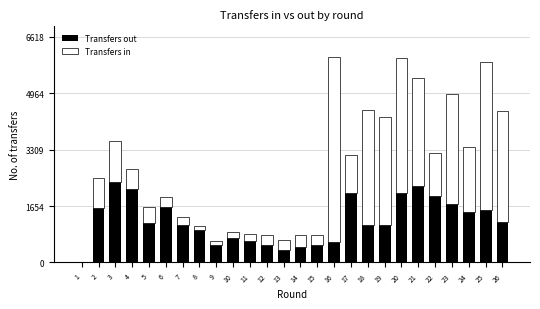

What is the sum of all Transfers out values?

31582